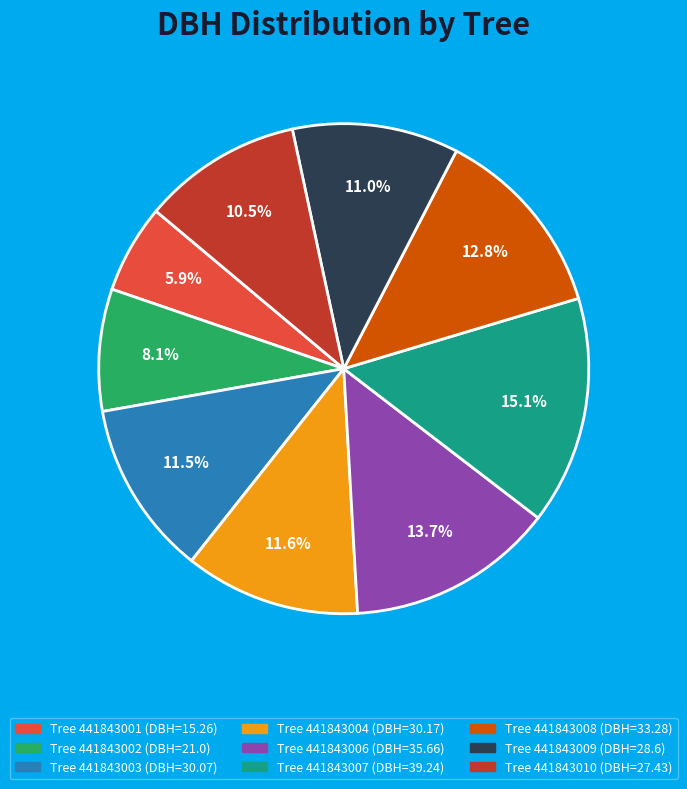

Is there any slice that represents more than half of the pie?

No